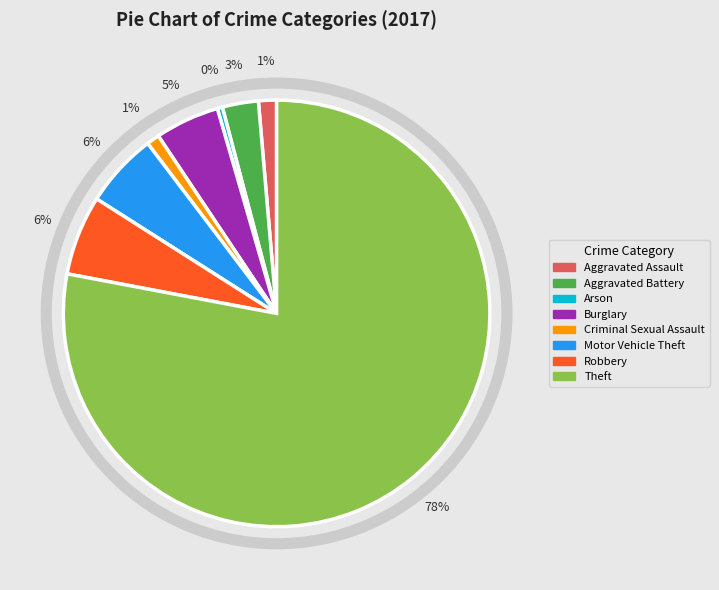

To the nearest percent, what is the average slice percentage?

12%